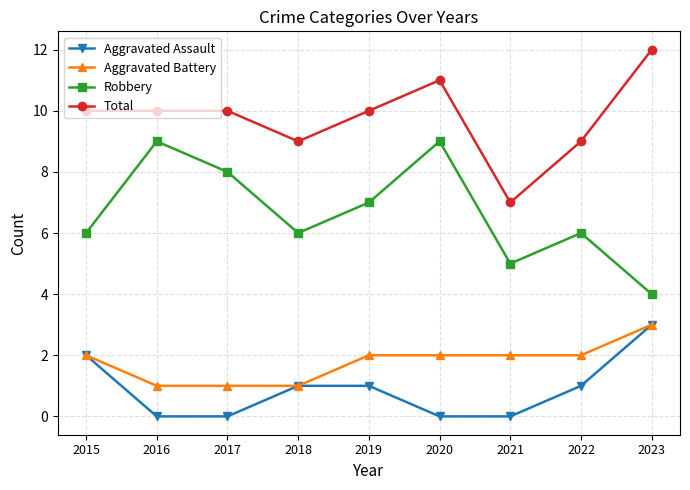

What is the total value across all series at 2016?

20